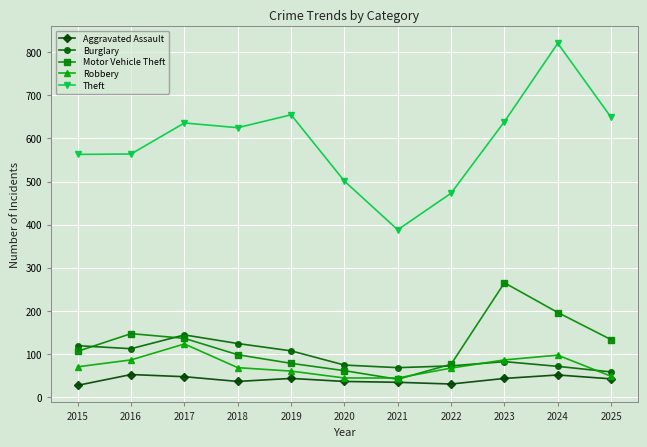

What is the highest value of the Motor Vehicle Theft series?

265